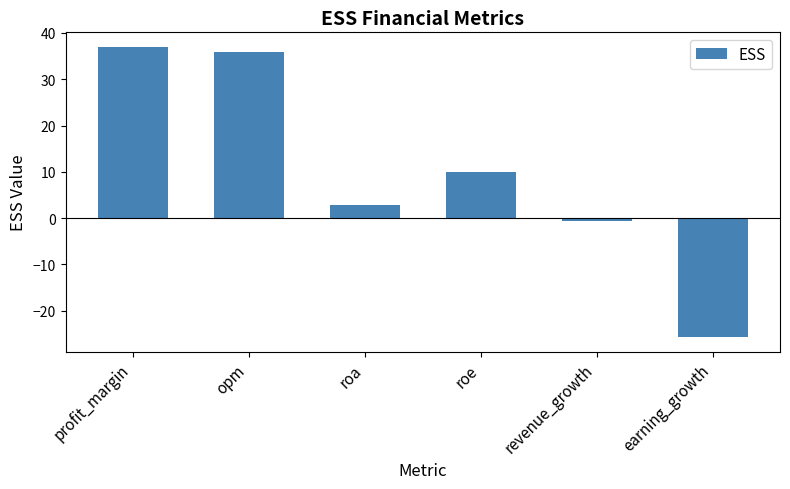

What is the value of the 2nd bar from the left?

36.0